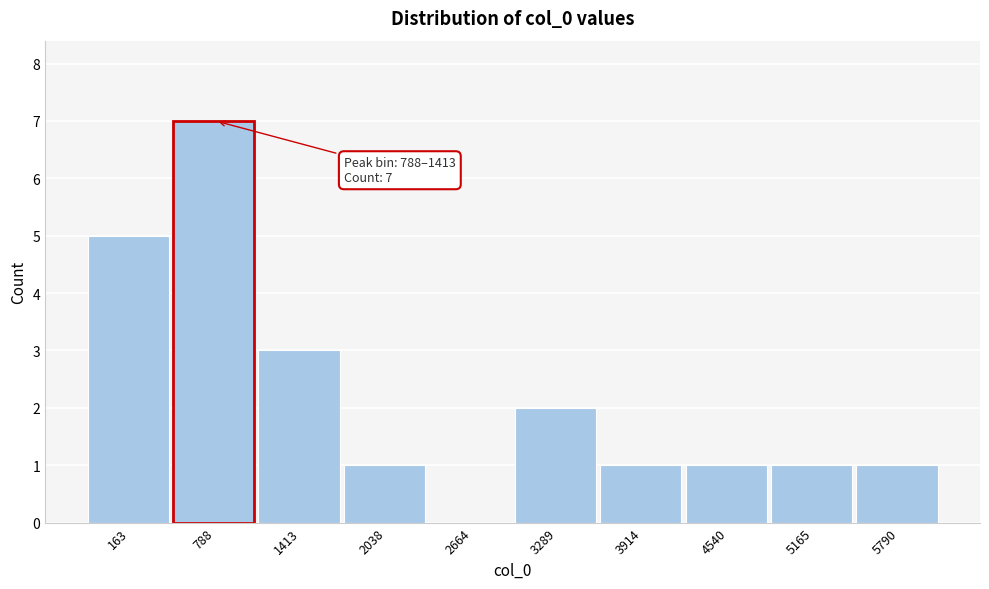

Reading left to right, extract all data points from this chart.

163=5	788=7	1413=3	2038=1	2664=0	3289=2	3914=1	4540=1	5165=1	5790=1